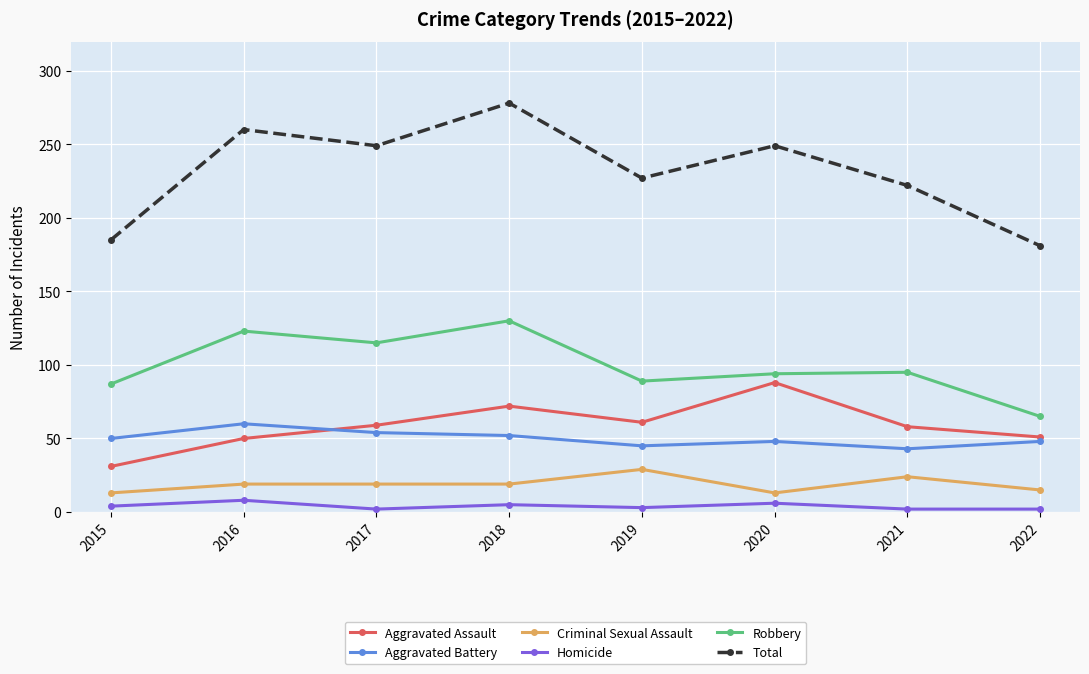

Which series has the largest range (max minus min)?

Total